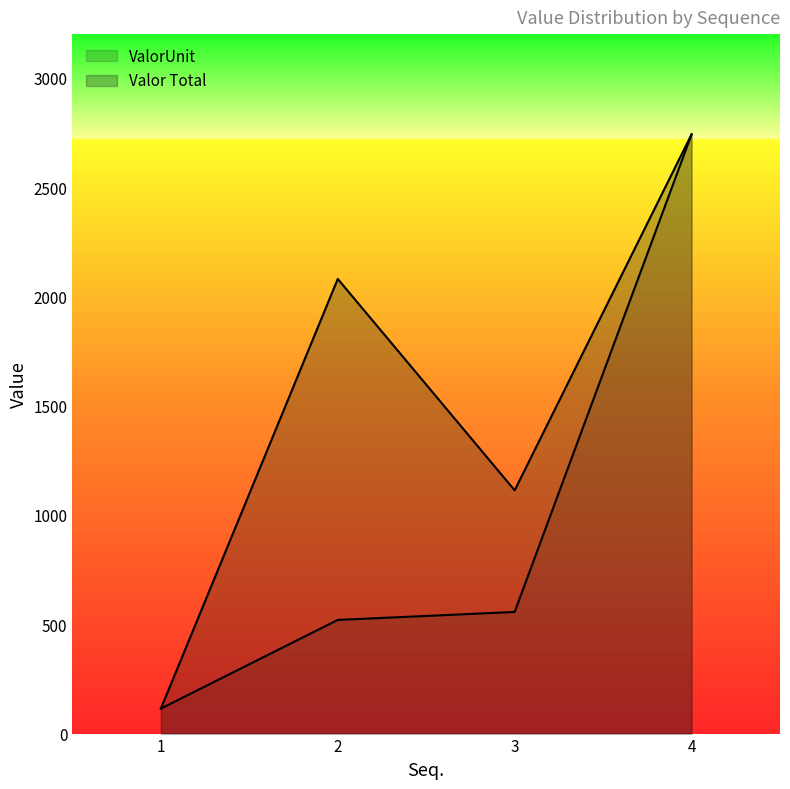

What is the difference between the maximum and second lowest values in the ValorUnit series?

2221.3